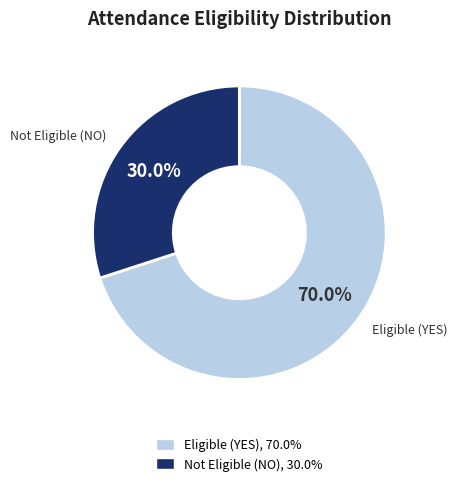

What percentage do Not Eligible (NO) and Eligible (YES) together represent?

100.0%